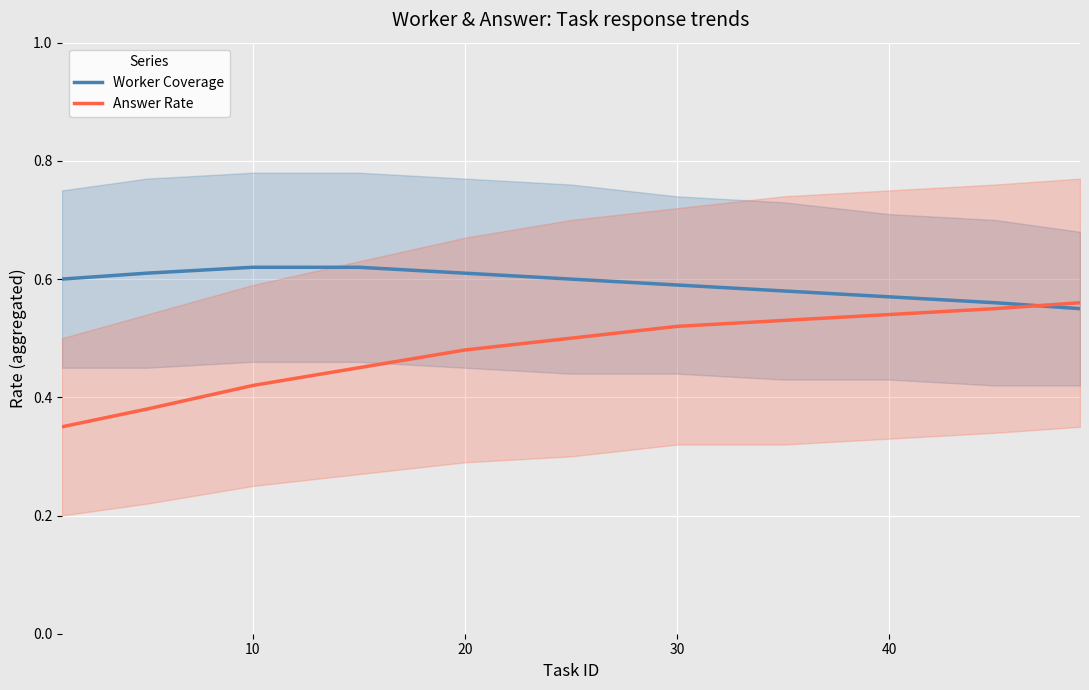

True or false: Answer Rate has more than 2 interior local peaks.

False